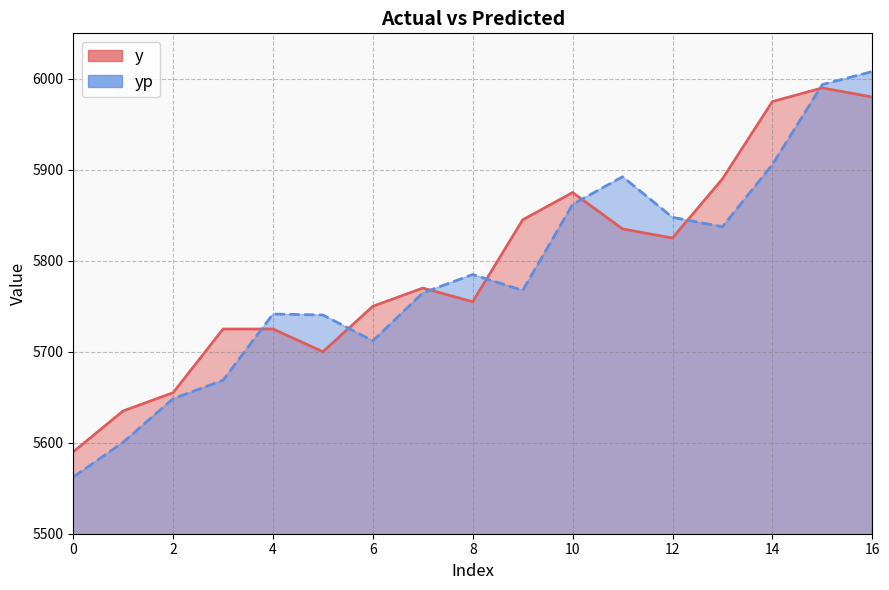

Which series has the widest spread of values?

yp